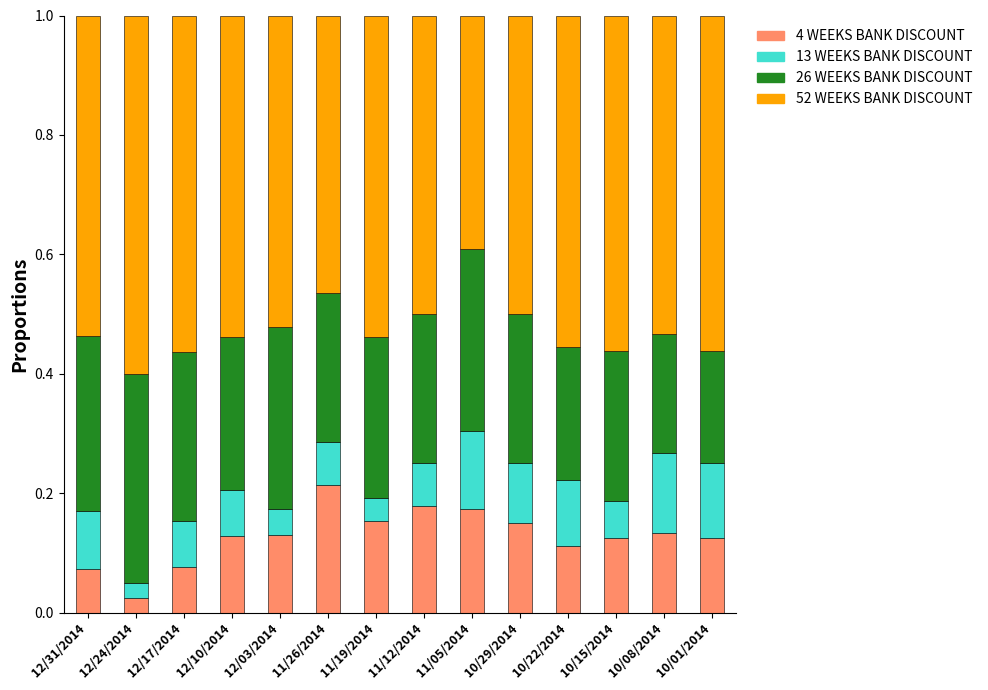

Which category has the highest value in the 4 WEEKS BANK DISCOUNT series?

11/26/2014